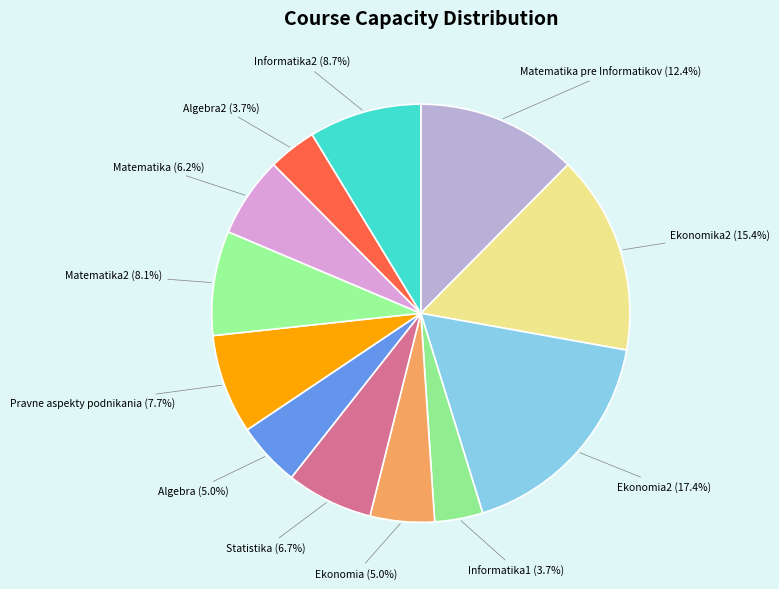

To the nearest percent, what portion does Ekonomia represent?

5%